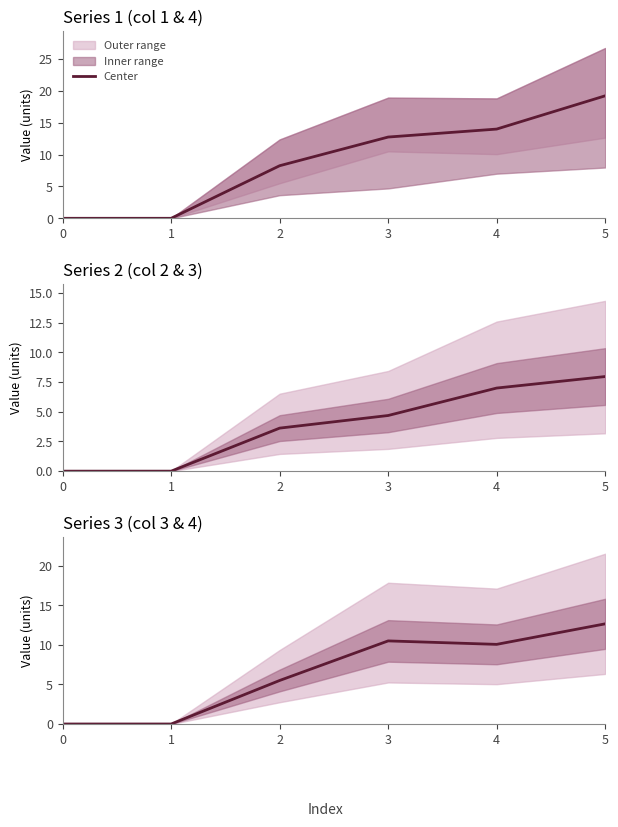

At which label does the data first exceed 10?

3